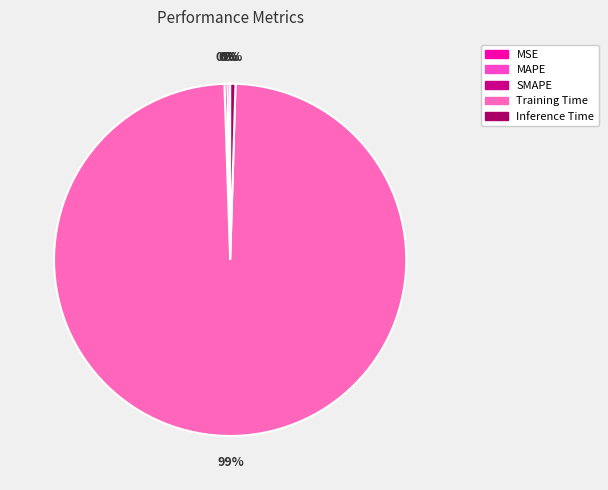

What portion of the pie excludes Inference Time?

99.5%